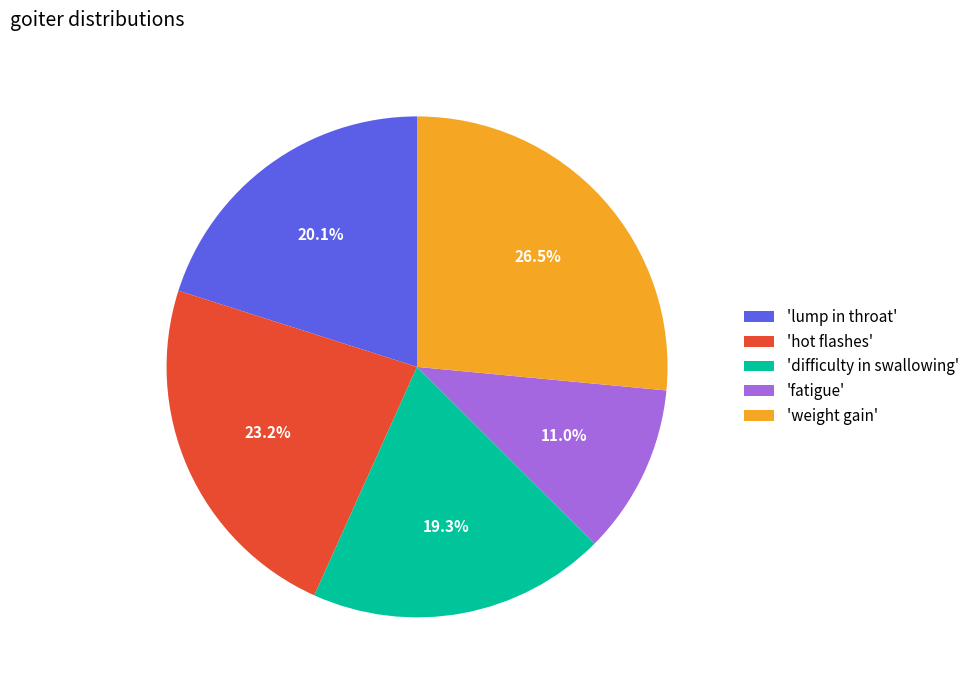

Which slice is the smallest?

'fatigue'